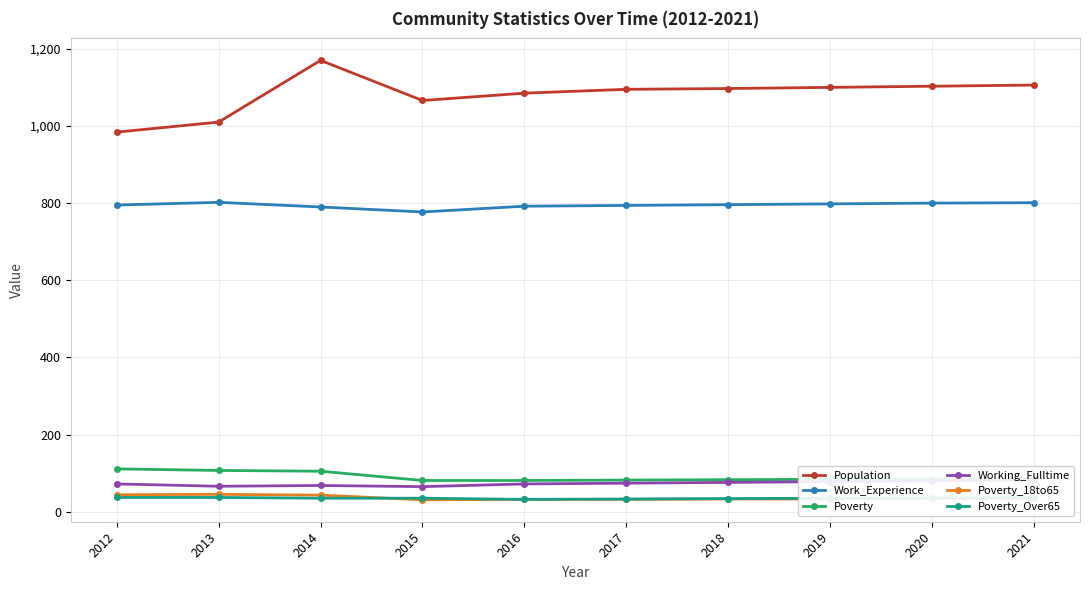

What is the value of the Work_Experience point at the 3rd from the left?

790